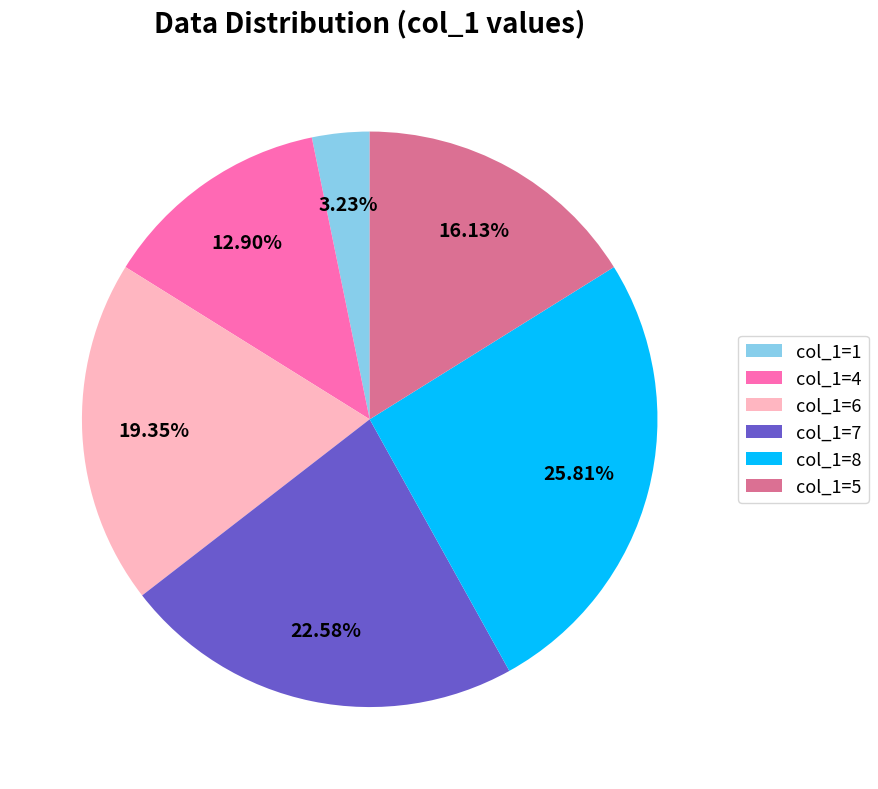

Which slice is the smallest?

col_1=1